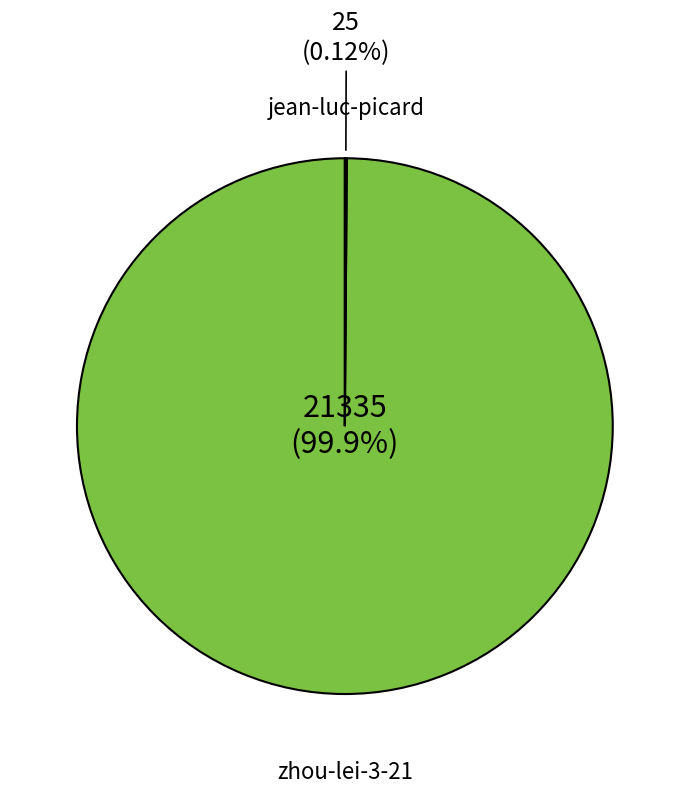

Is there a majority slice in this chart?

Yes